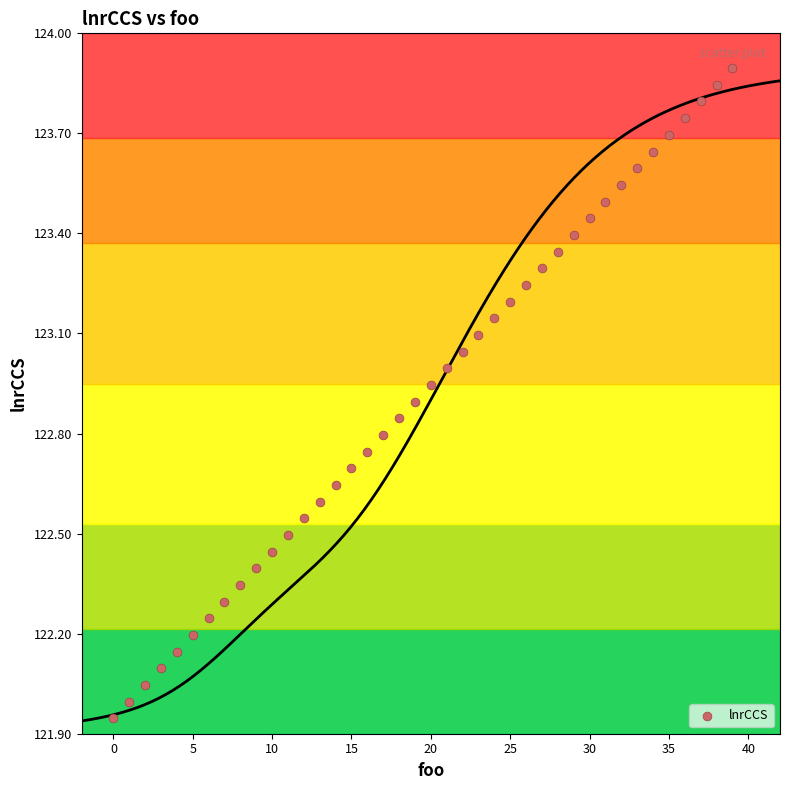

Count the number of points in this scatter plot.

40